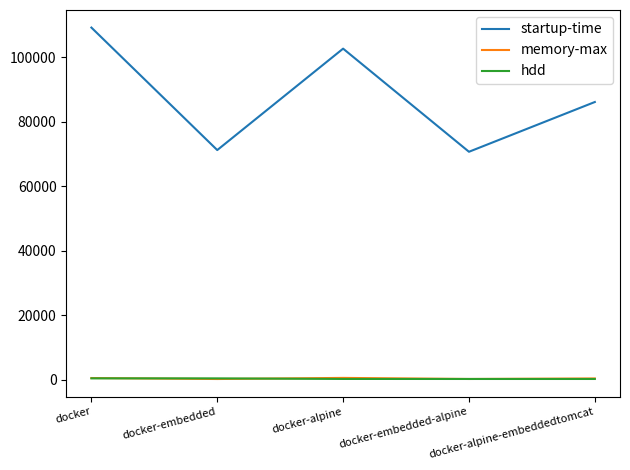

True or false: startup-time and memory-max cross at least once.

False